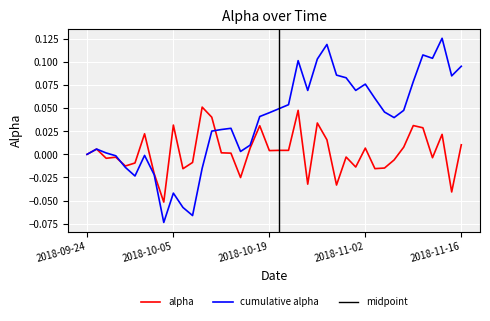

Is the value of cumulative_alpha at 2018-11-16 greater than the value of alpha at 2018-11-02?

Yes